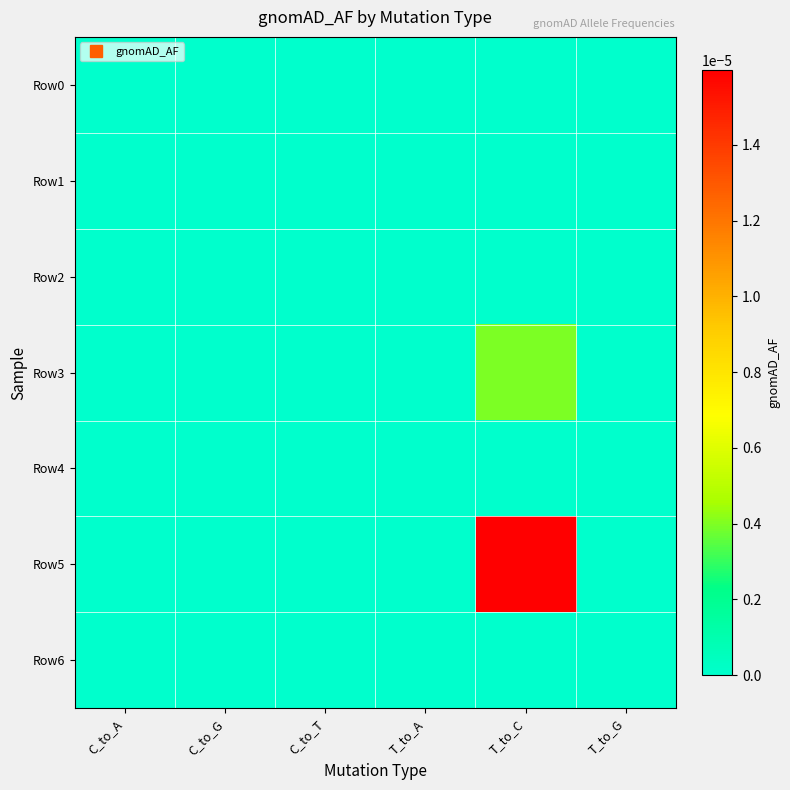

Rank the series by their maximum value, from highest to lowest.

Row5, Row3, Row0, Row1, Row2, Row4, Row6